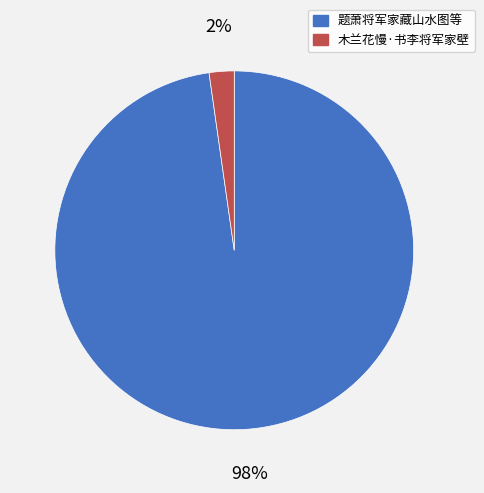

To the nearest percent, what is the difference between the largest and smallest slice percentages?

96%